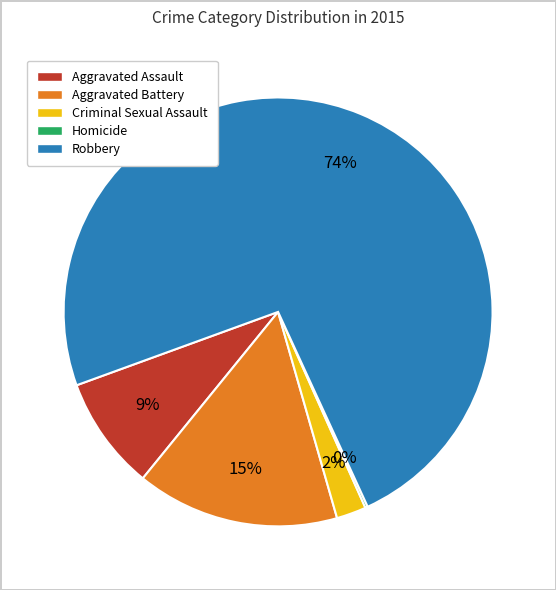

Is the sum of Aggravated Battery and Robbery greater than half?

Yes